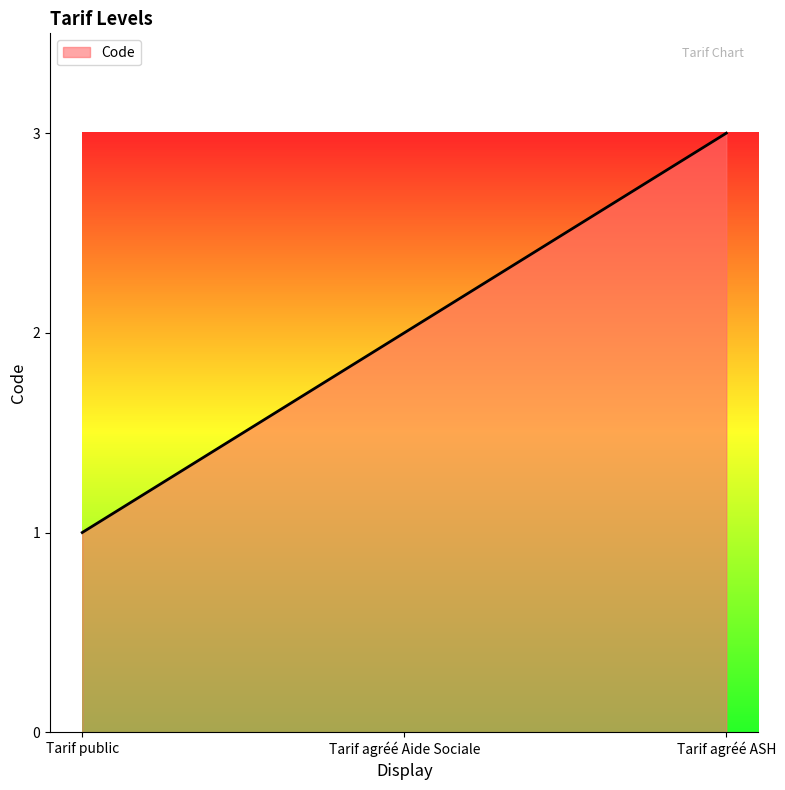

Which label corresponds to the smallest value in the chart?

Tarif public